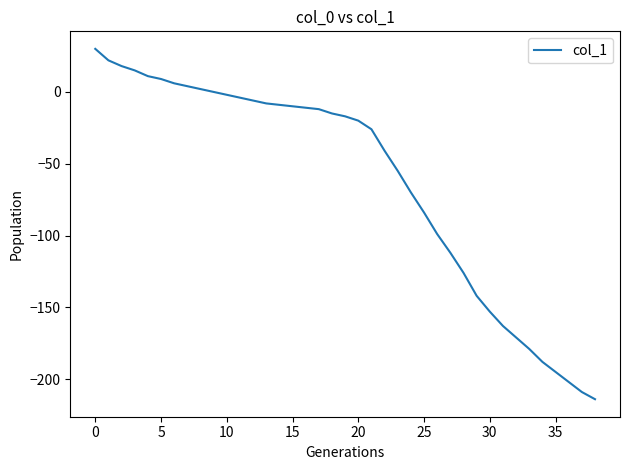

What is the greatest value displayed?

30